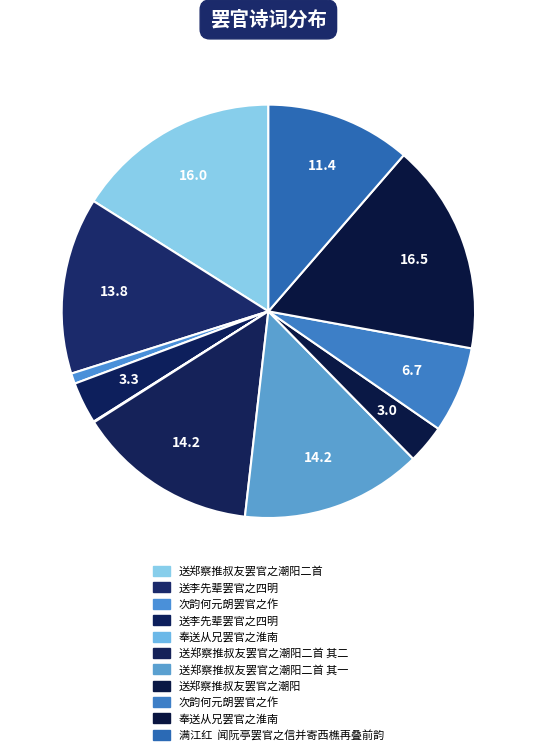

Is there any slice that represents more than half of the pie?

No